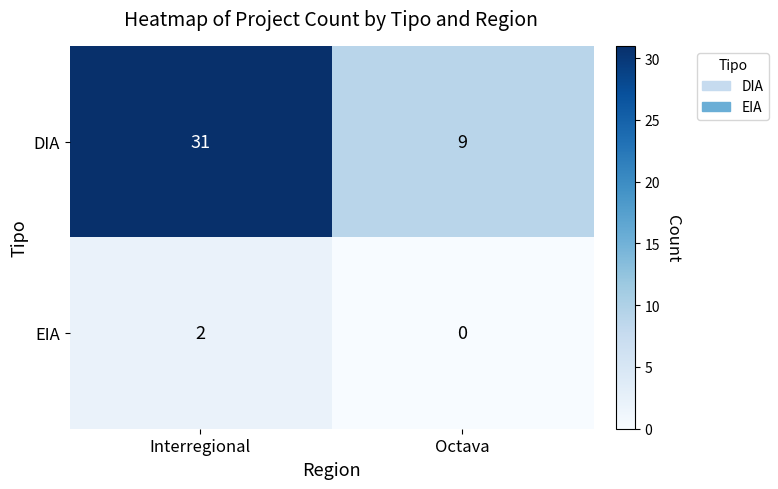

List the series in order of their overall mean, highest first.

DIA, EIA